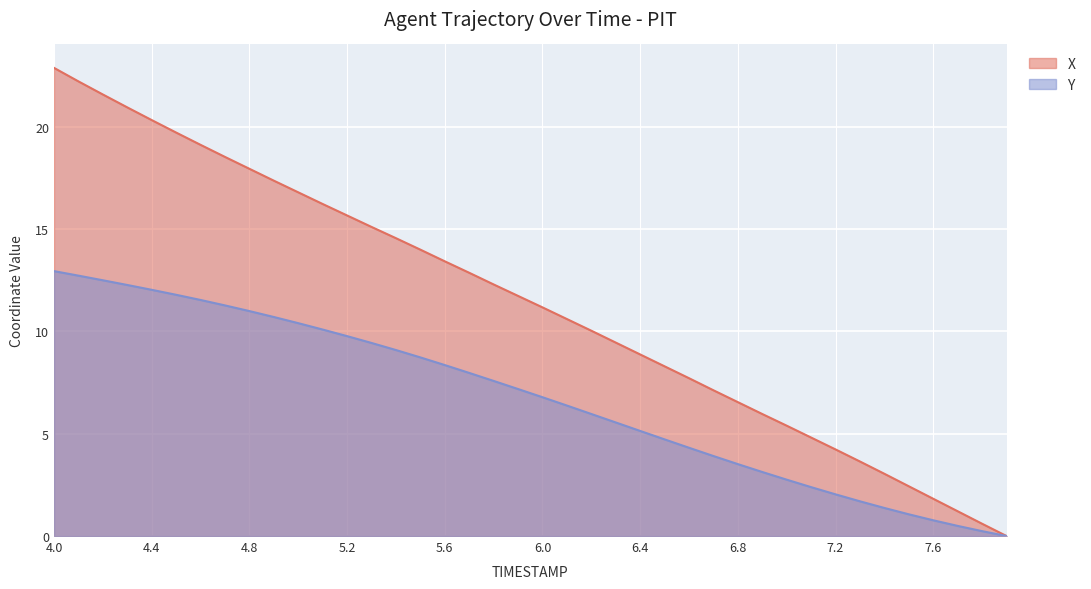

What is the difference between the second highest and minimum values in the Y series?

12.7